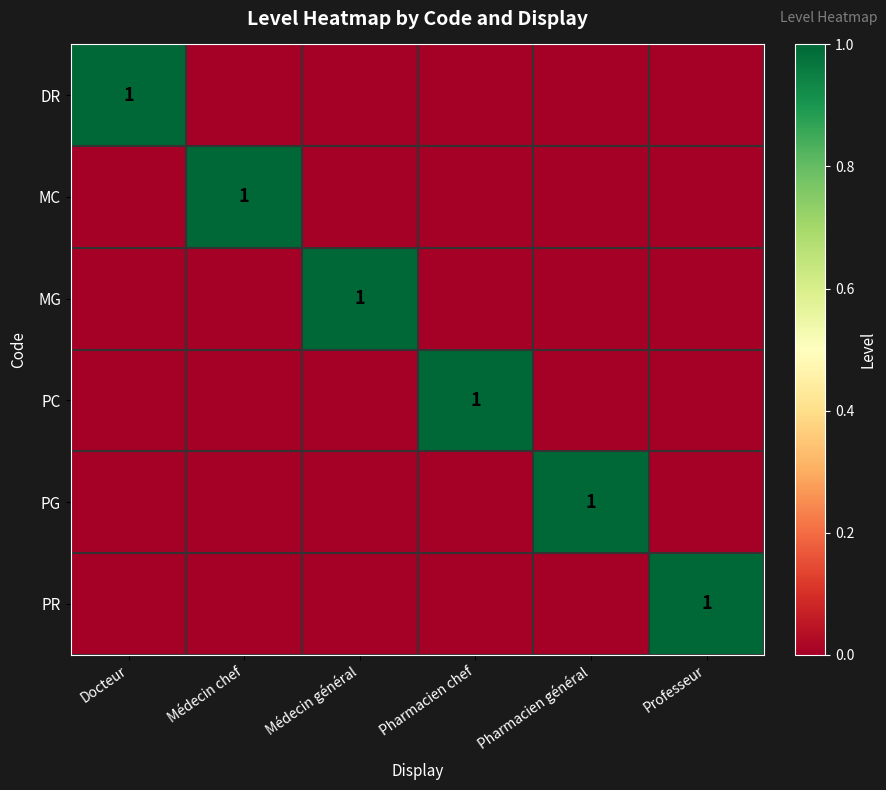

At which category is the sum across all series the highest?

Docteur